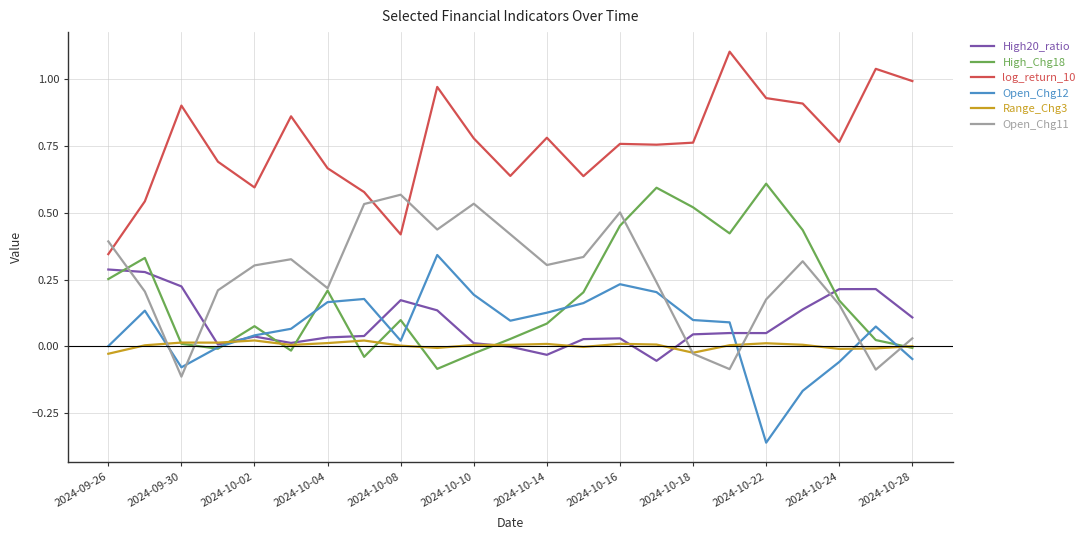

True or false: log_return_10 and High20_ratio cross at least once.

False